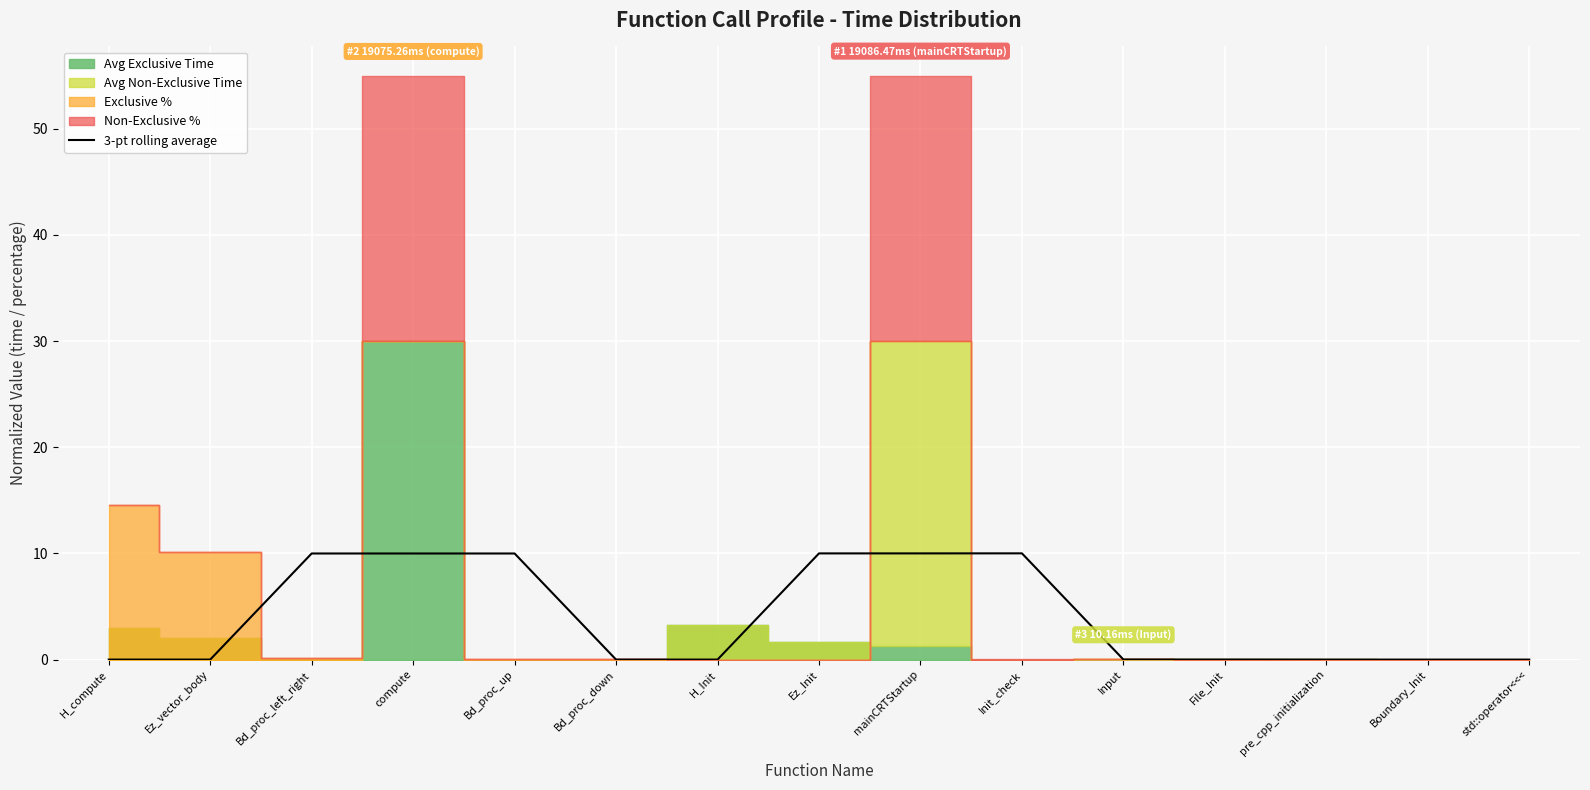

Reading left to right, list all the values displayed in this chart.

0.0	0.0	10.0	10.0	10.0	0.0	0.0	10.0	10.0	10.0	0.0	0.0	0.0	0.0	0.0